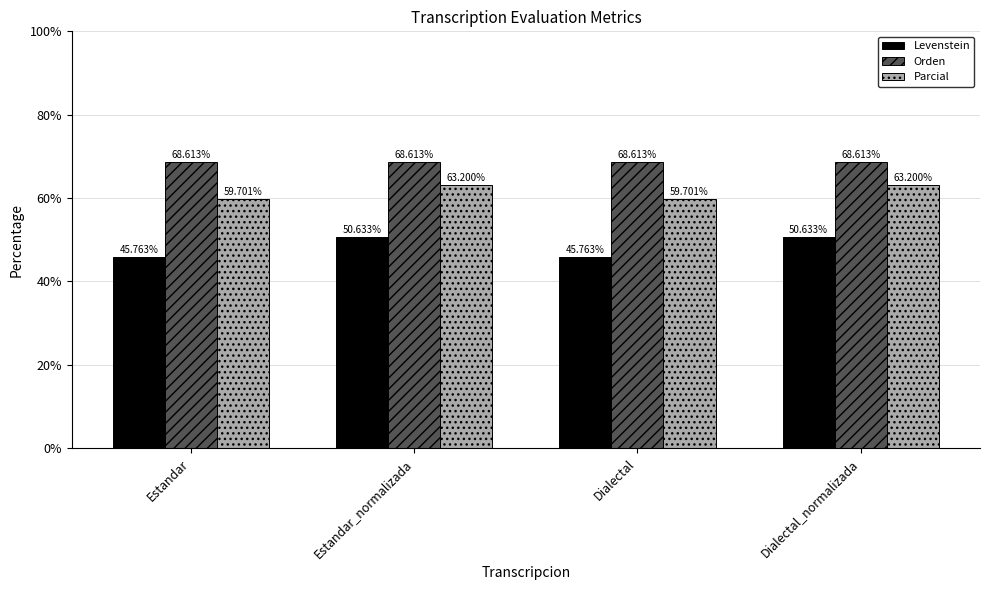

What is the smallest value displayed?

45.8